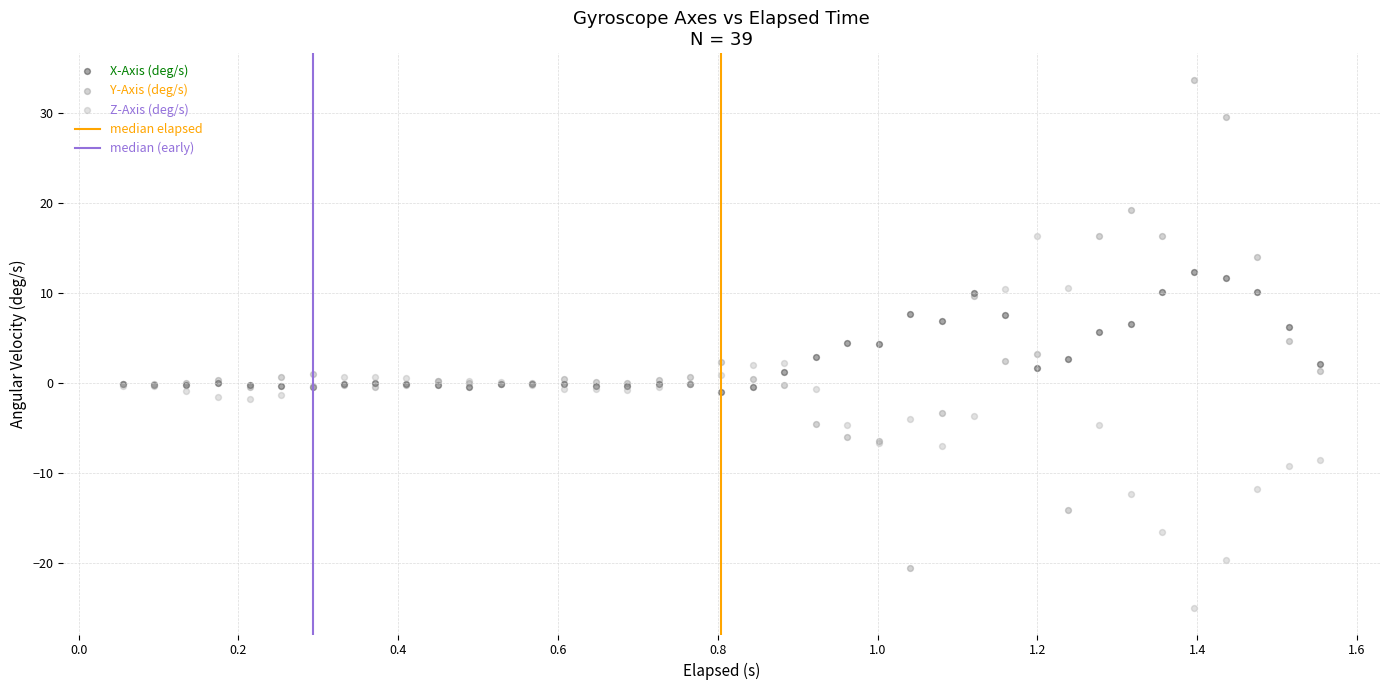

Which series reaches the minimum Y coordinate?

Z-Axis (deg/s)